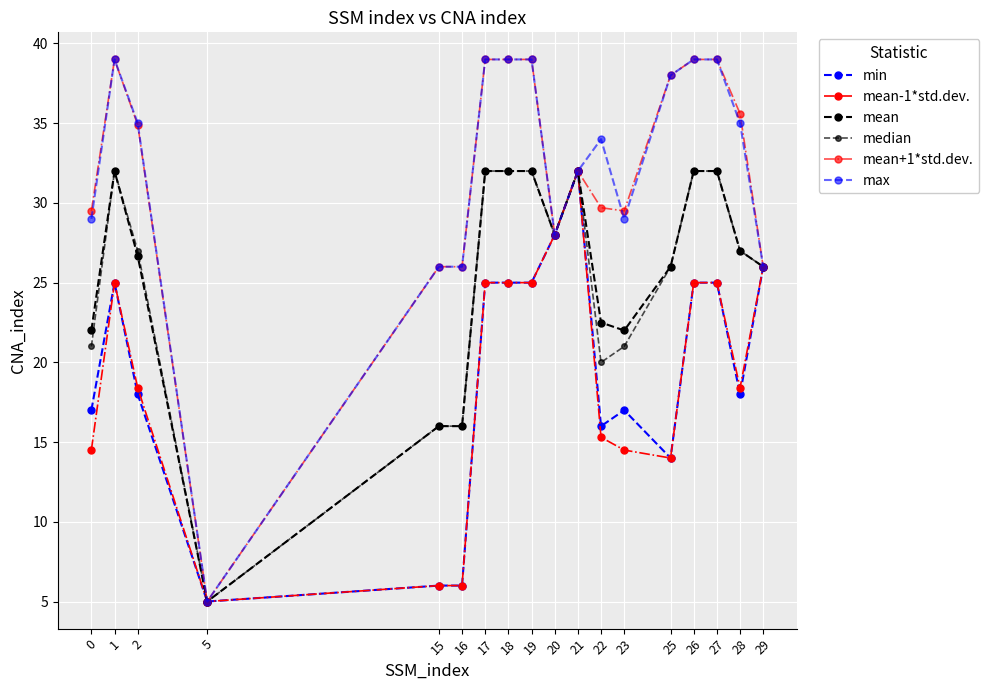

How many lines are shown in the chart?

6